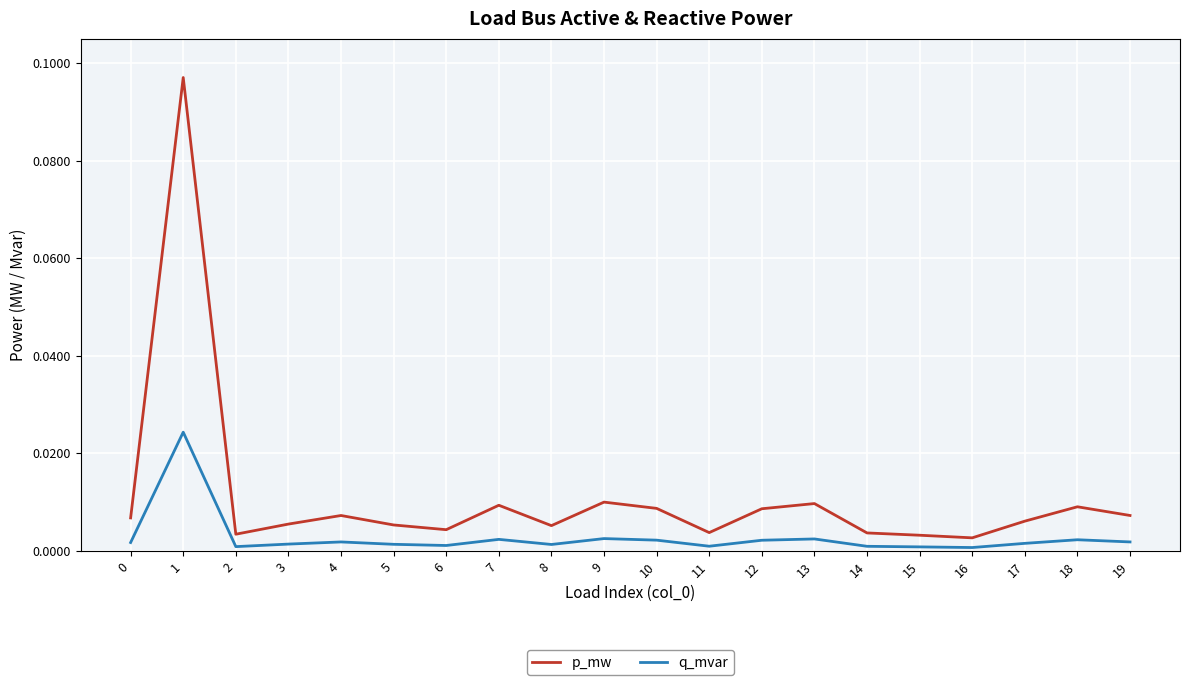

List the series in order of their overall mean, lowest first.

q_mvar, p_mw